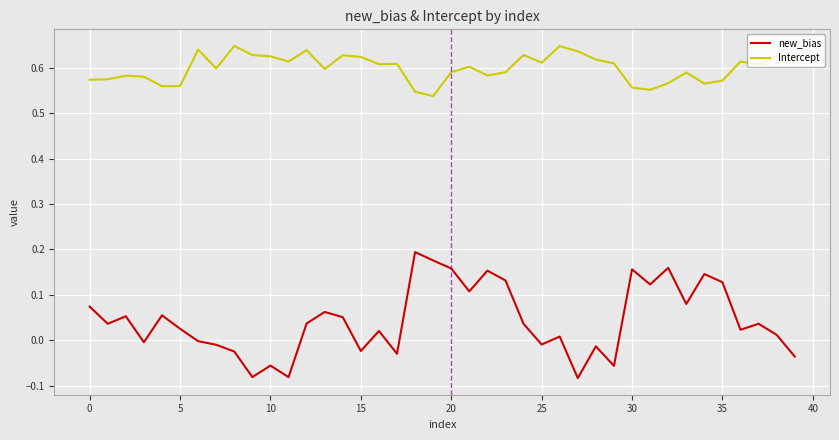

True or false: new_bias and Intercept intersect in this chart.

False